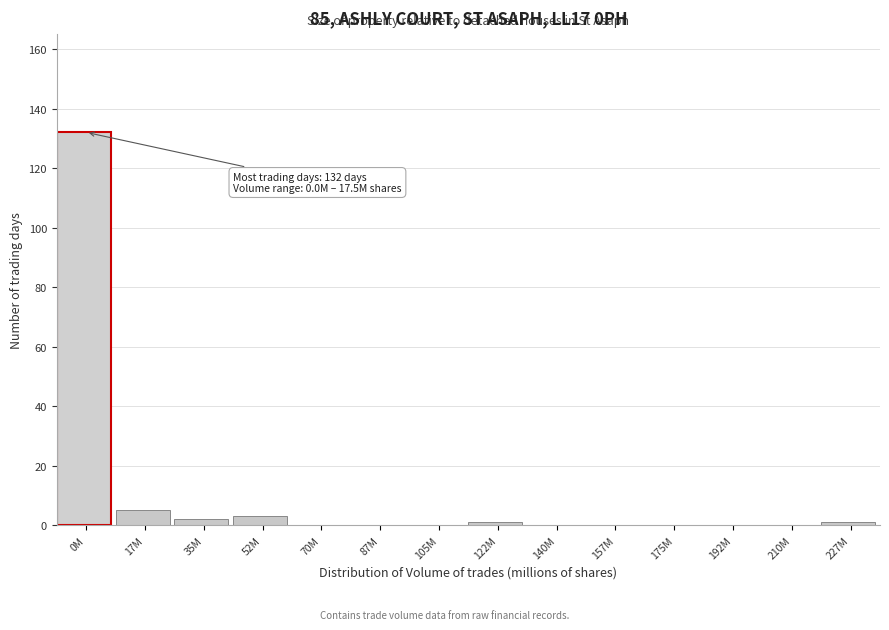

Reading left to right, extract all data points from this chart.

0M=132	17M=5	35M=2	52M=3	70M=0	87M=0	105M=0	122M=1	140M=0	157M=0	175M=0	192M=0	210M=0	227M=1